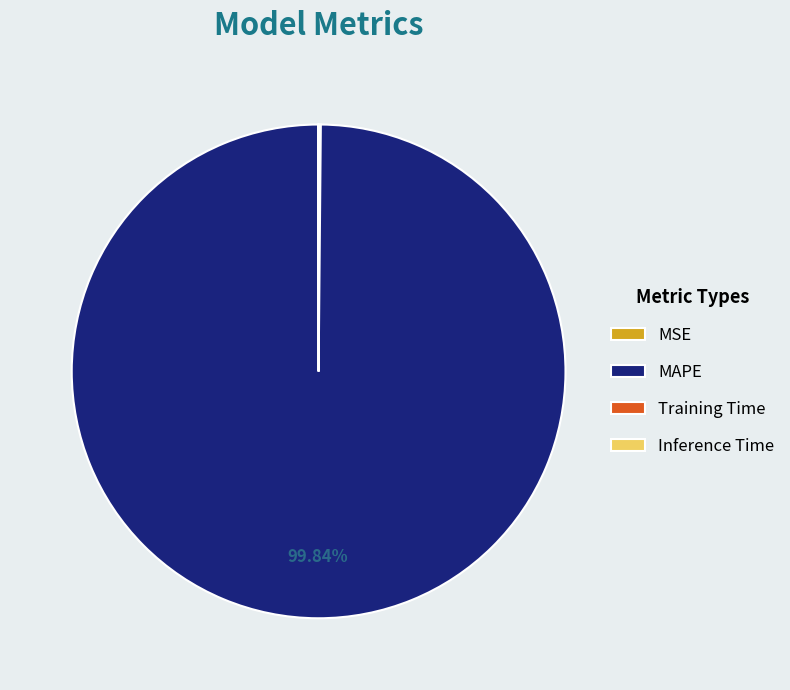

Does MAPE account for over 50% of the chart?

Yes